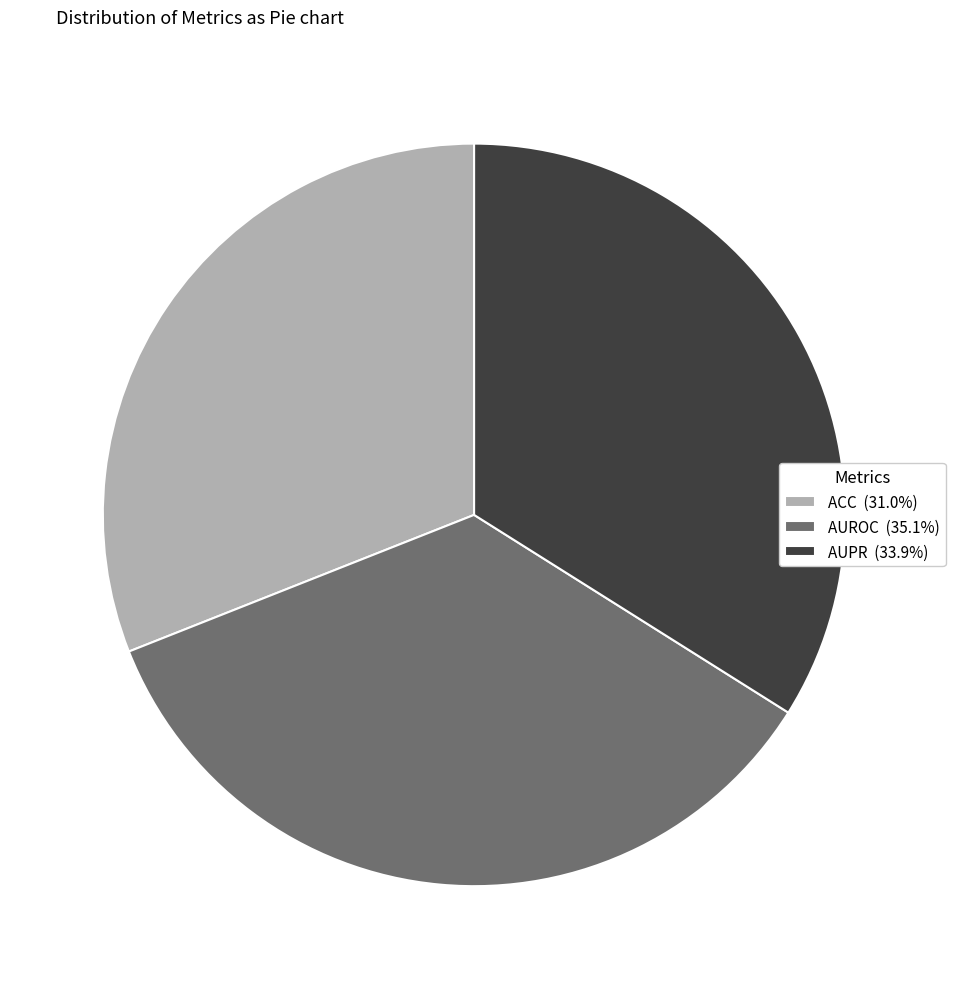

Is it true that AUROC is 35% of the pie?

True